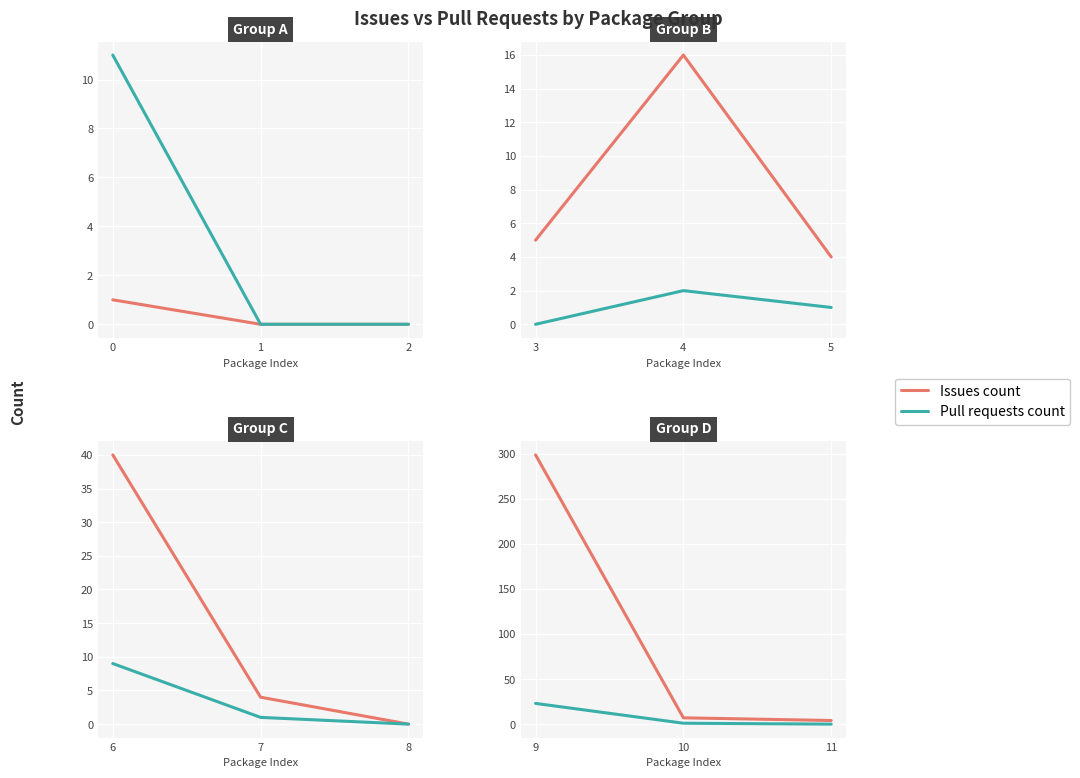

Which series has the largest range (max minus min)?

Issues count